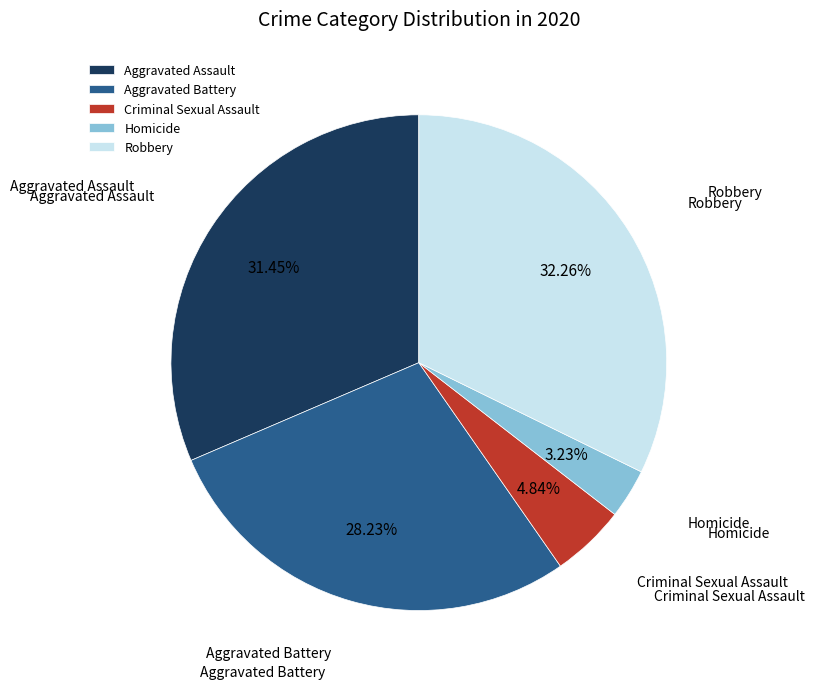

How many slices are in this pie chart?

5